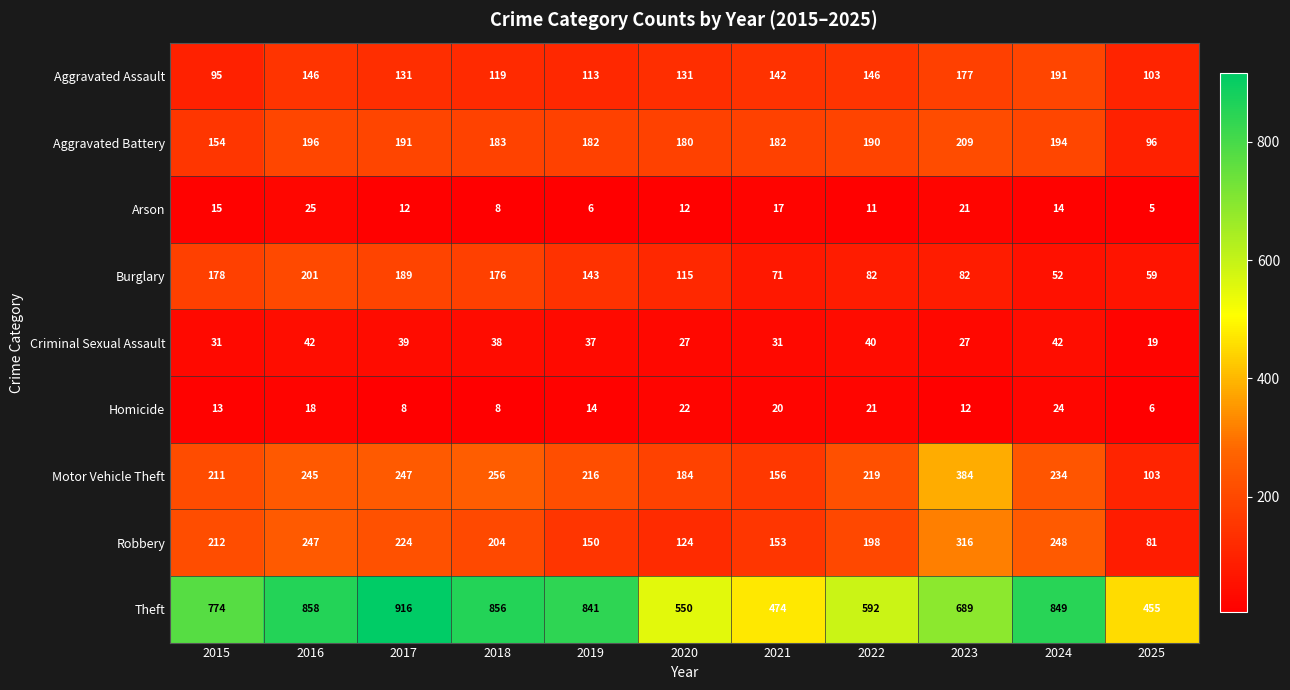

What is the difference between the second highest and minimum values in the Aggravated Assault series?

82